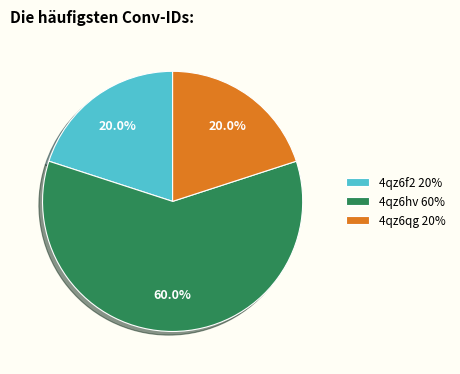

How many slices are in this pie chart?

3